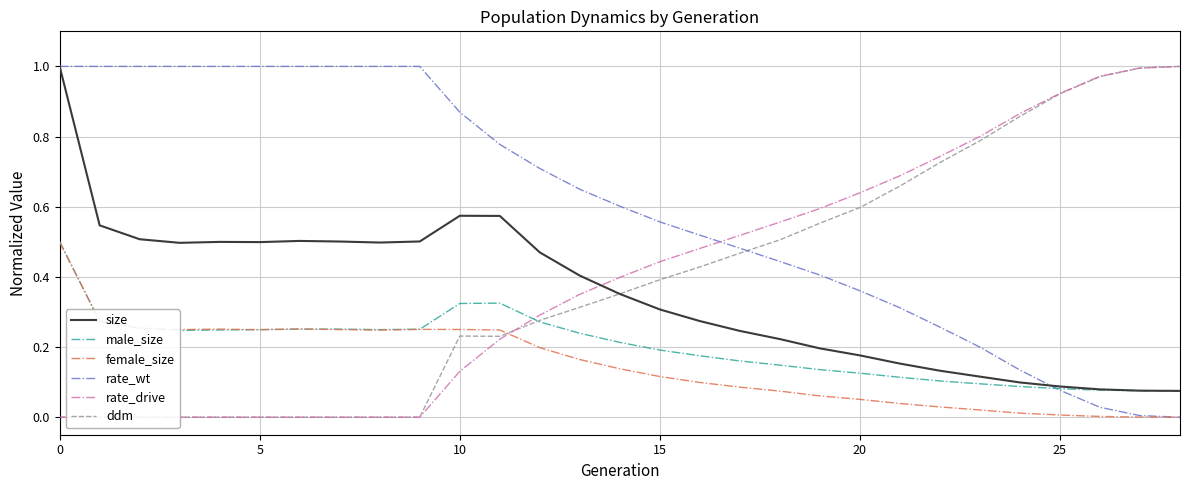

What is the label of the 15th point from the right?

14